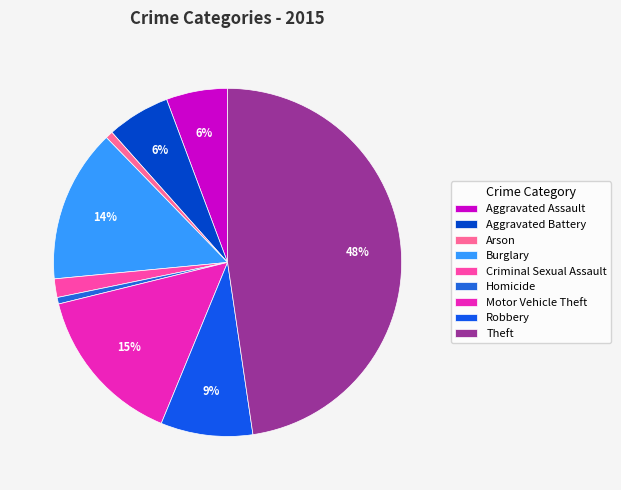

Rank the categories by value from highest to lowest.

Theft, Motor Vehicle Theft, Burglary, Robbery, Aggravated Battery, Aggravated Assault, Criminal Sexual Assault, Arson, Homicide